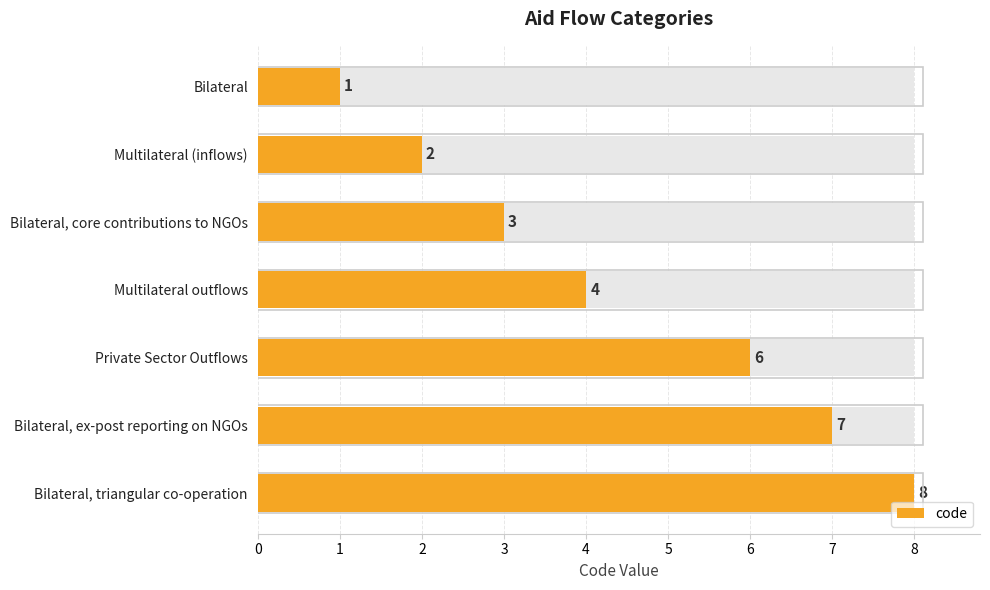

Between Bilateral, ex-post reporting on NGOs and Multilateral (inflows), which is larger?

Bilateral, ex-post reporting on NGOs